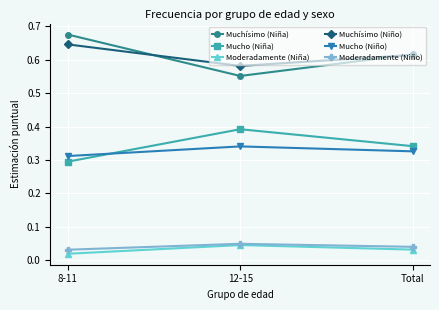

How many lines are shown in the chart?

6